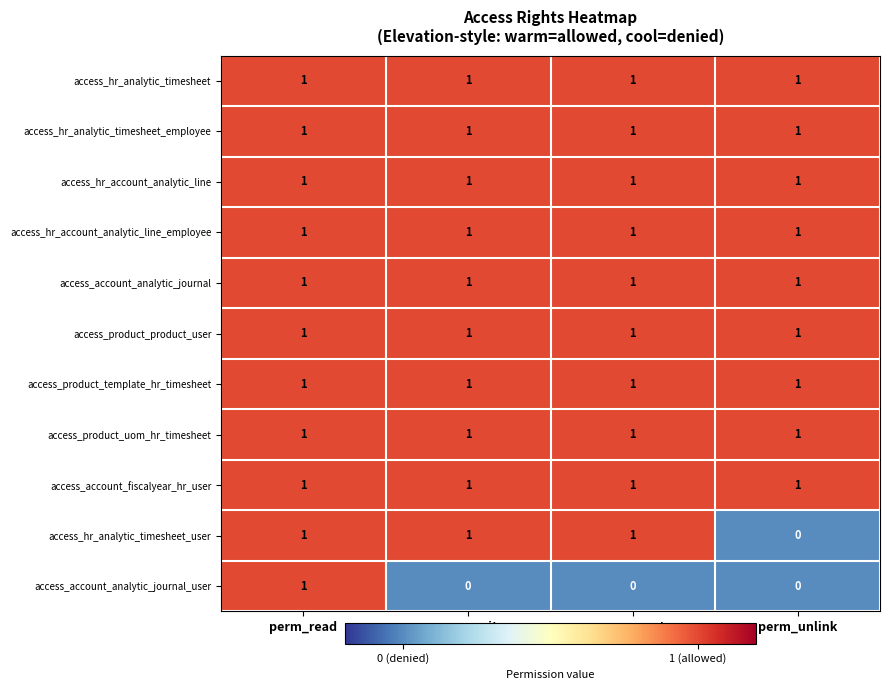

Is it true that access_hr_analytic_timesheet equals 1 at perm_create?

True